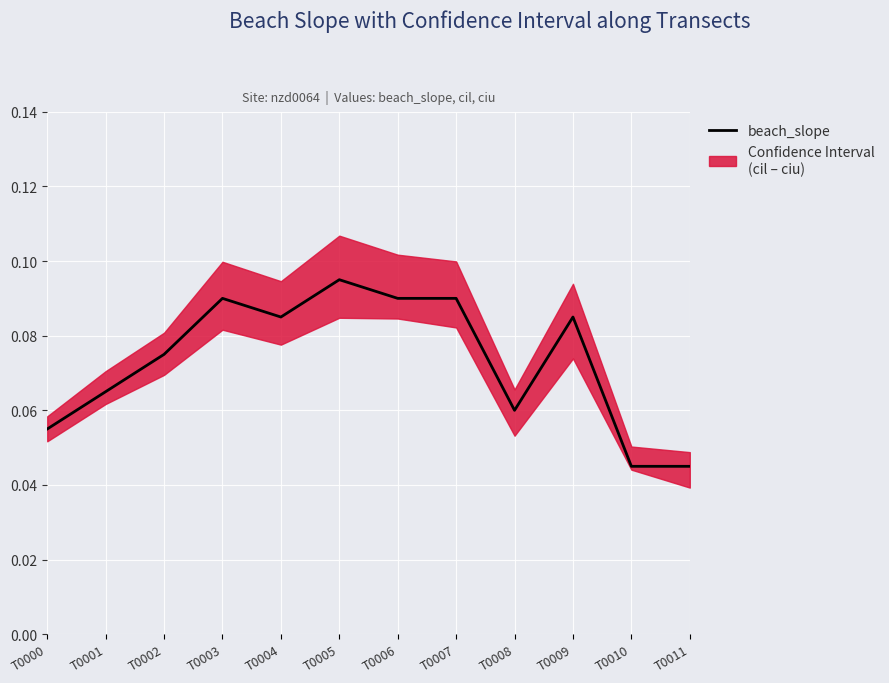

Reading right to left, list all the values displayed in this chart.

0.0	0.0	0.1	0.1	0.1	0.1	0.1	0.1	0.1	0.1	0.1	0.1